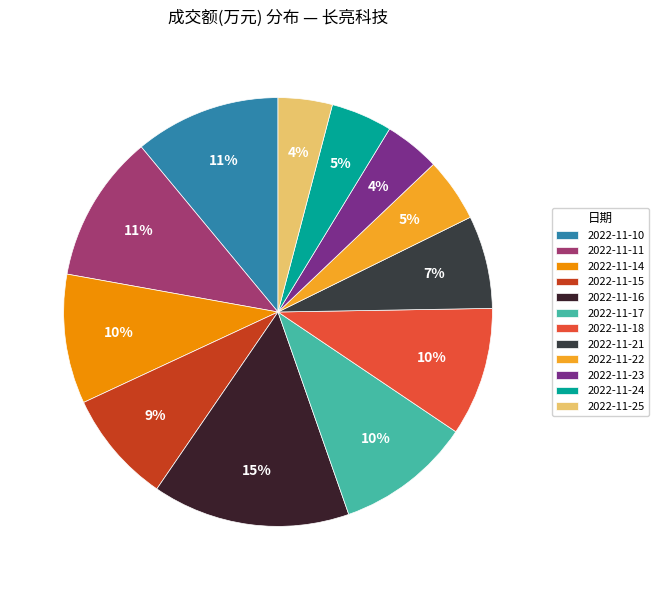

To the nearest percent, what percentage of the pie is 2022-11-24?

5%